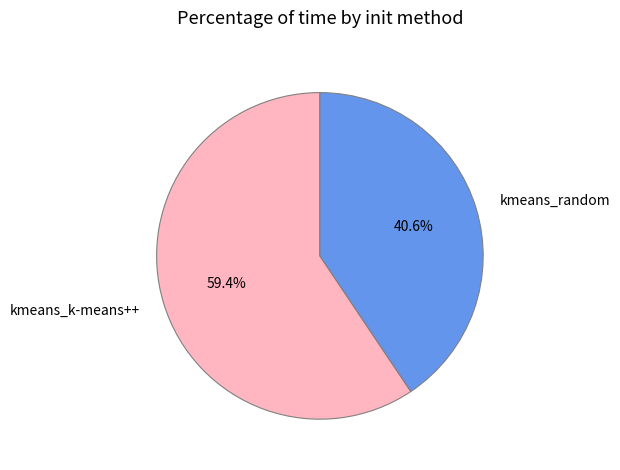

The kmeans_k-means++ slice represents 59% of the pie. True or false?

True